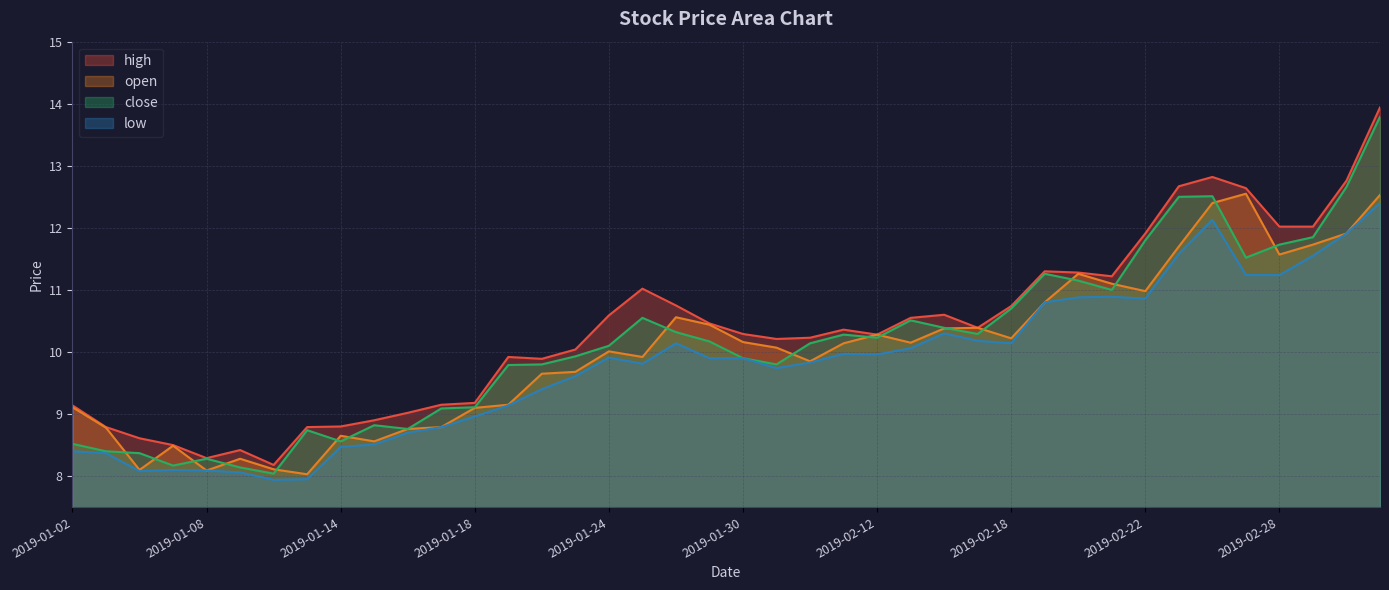

In high, how many points are higher than both neighbors (excluding endpoints)?

7